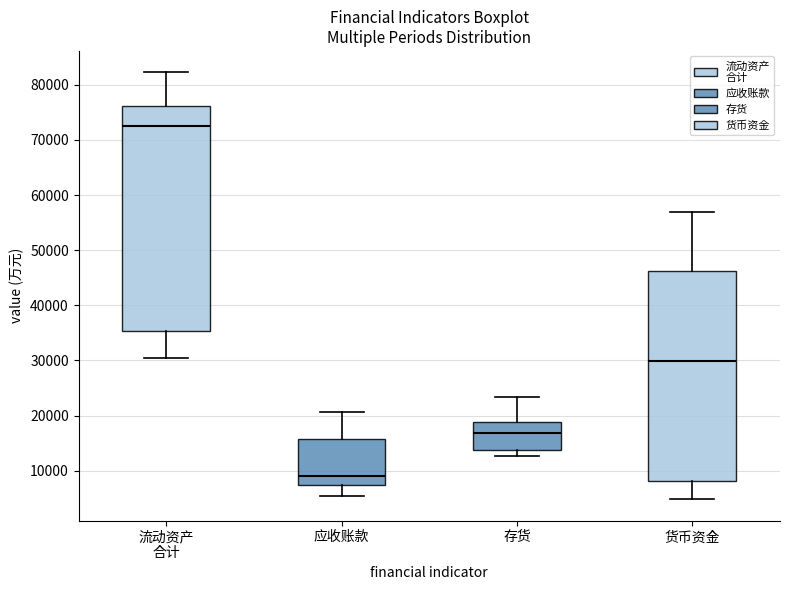

Which box is the tallest, from its lower edge to its upper edge?

流动资产 合计